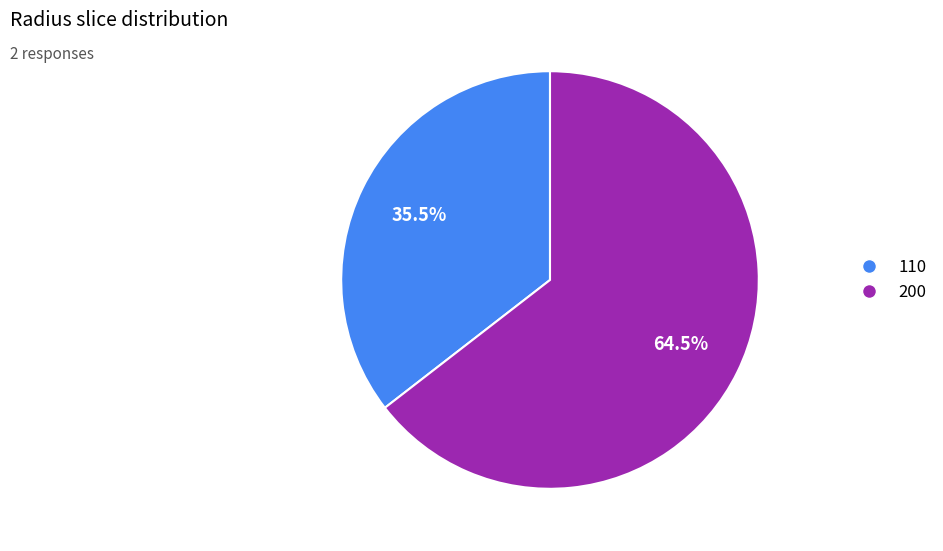

Which has a higher value, 110 or 200?

200